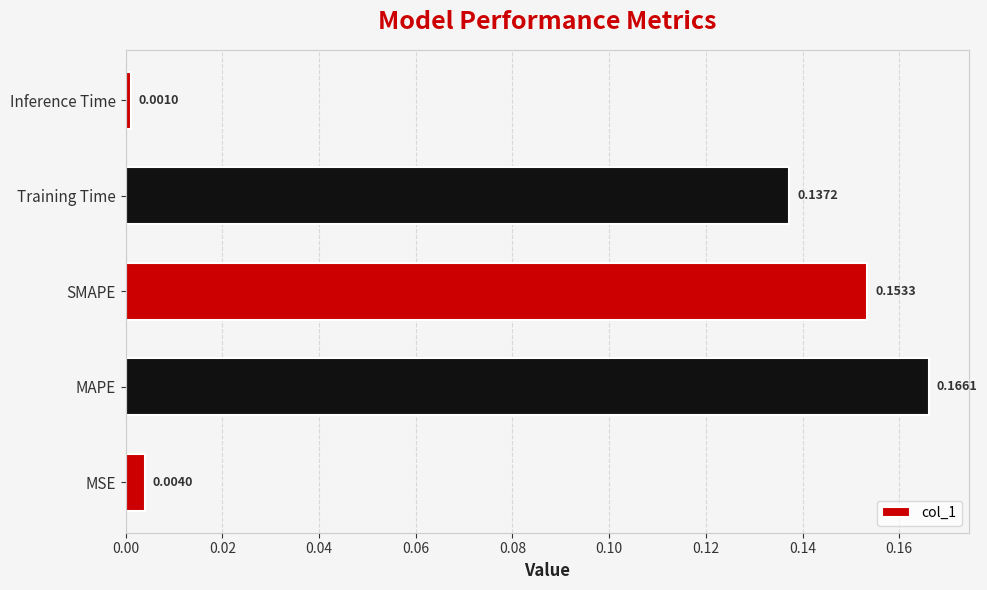

Does the chart contain any negative values?

No